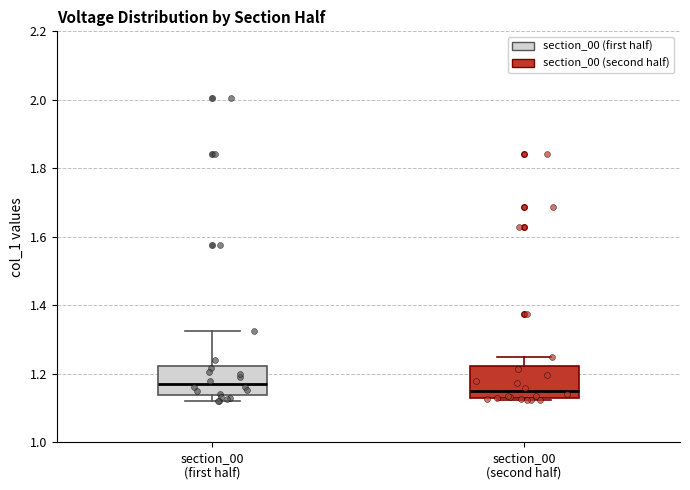

Which box has the highest median line?

section_00 (first half)